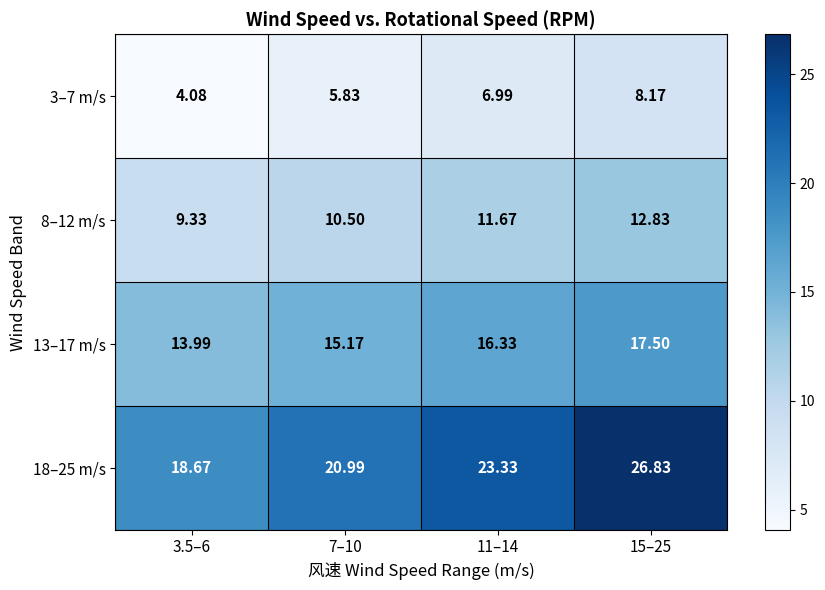

Is the value of 18–25 m/s at 7–10 greater than the value of 3–7 m/s at 11–14?

Yes